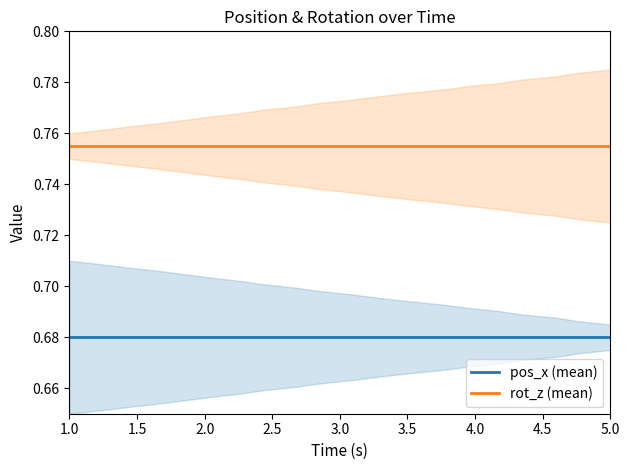

True or false: rot_z (mean) and pos_x (mean) intersect in this chart.

False